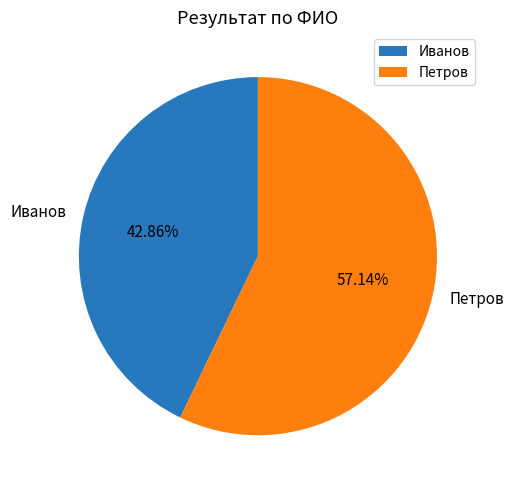

Is it true that Иванов is 43% of the pie?

True